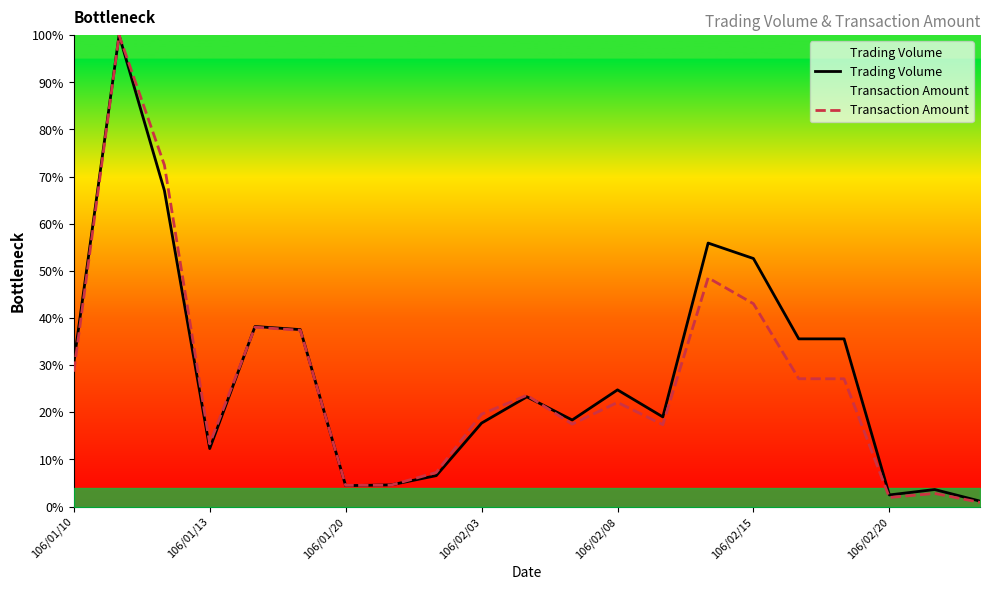

What is the maximum value for Trading Volume?

100.0